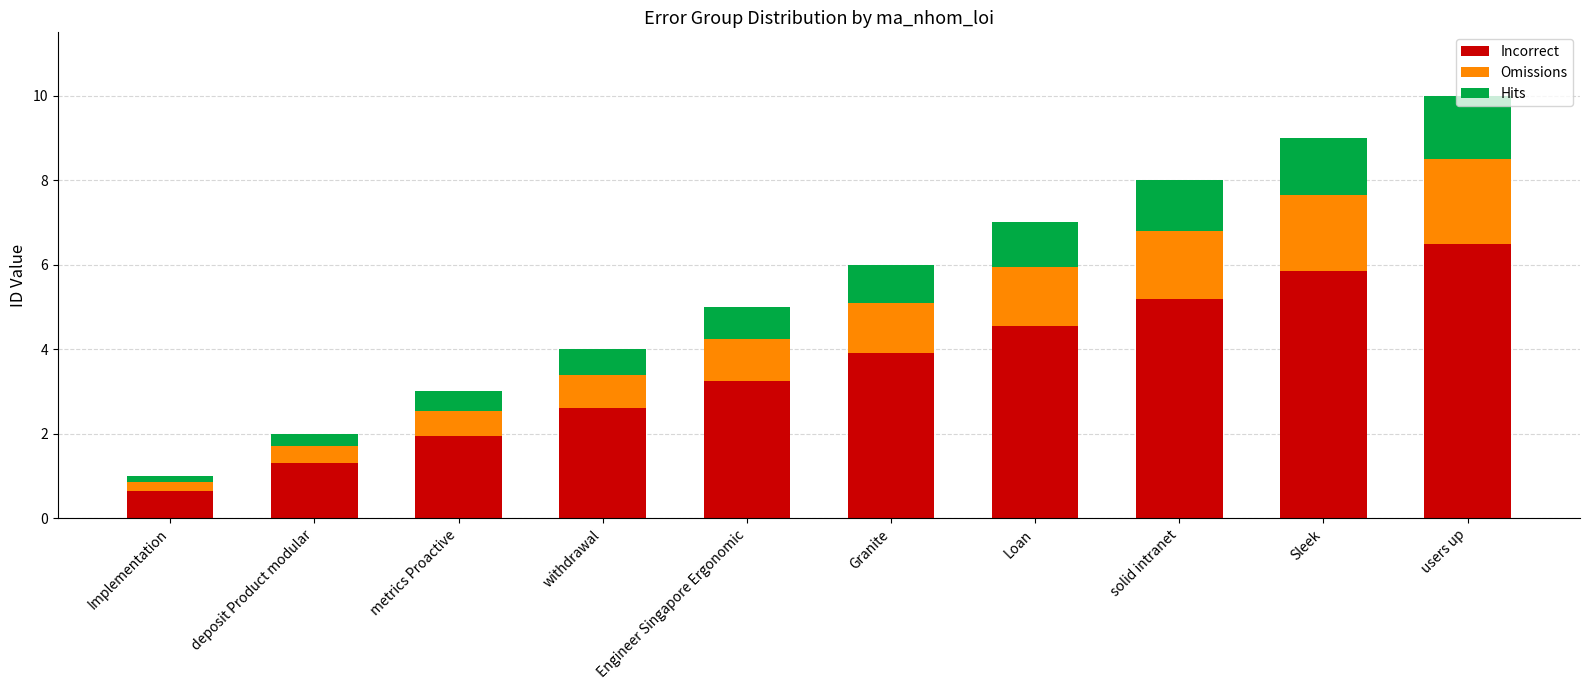

True or false: Incorrect has a value of 10.3 at Sleek.

False